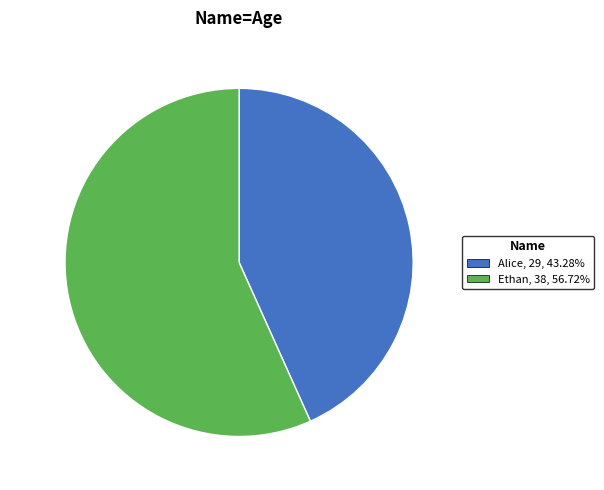

Is there a majority slice in this chart?

Yes